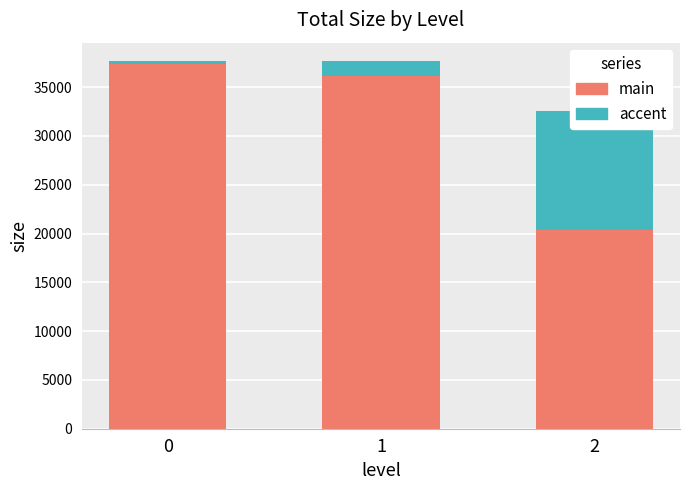

What is the total value across all series at 0?

37680